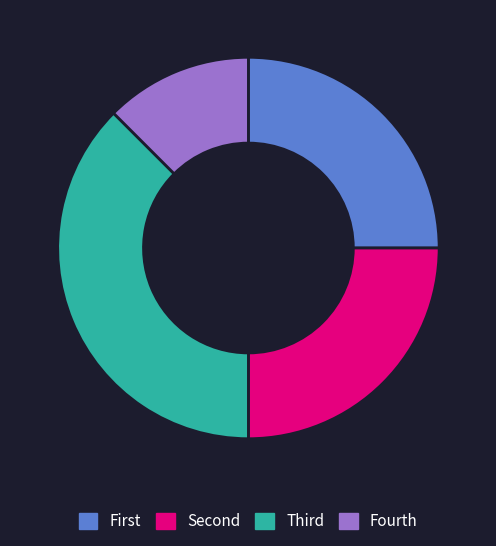

Which category has the smallest portion of the pie?

Fourth